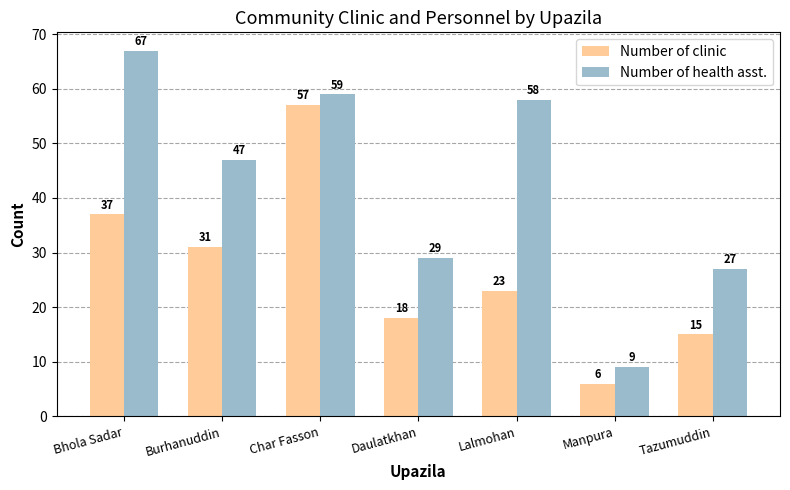

Rank the categories by Number of clinic value from lowest to highest.

Manpura, Tazumuddin, Daulatkhan, Lalmohan, Burhanuddin, Bhola Sadar, Char Fasson